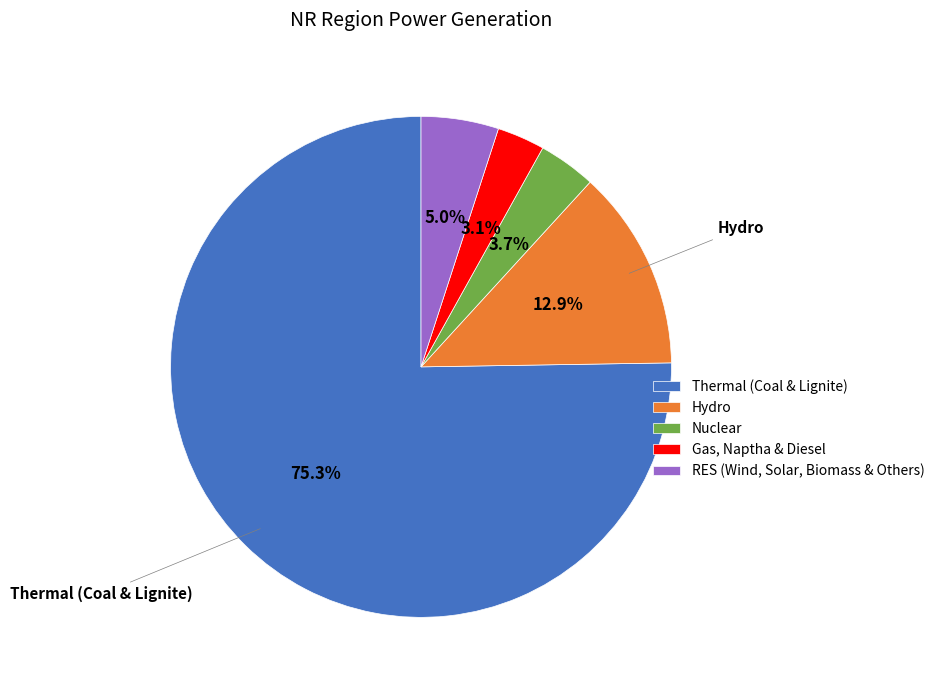

To the nearest percent, what portion does Thermal (Coal & Lignite) represent?

75%